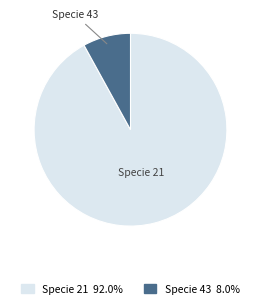

How many slices are in this pie chart?

2